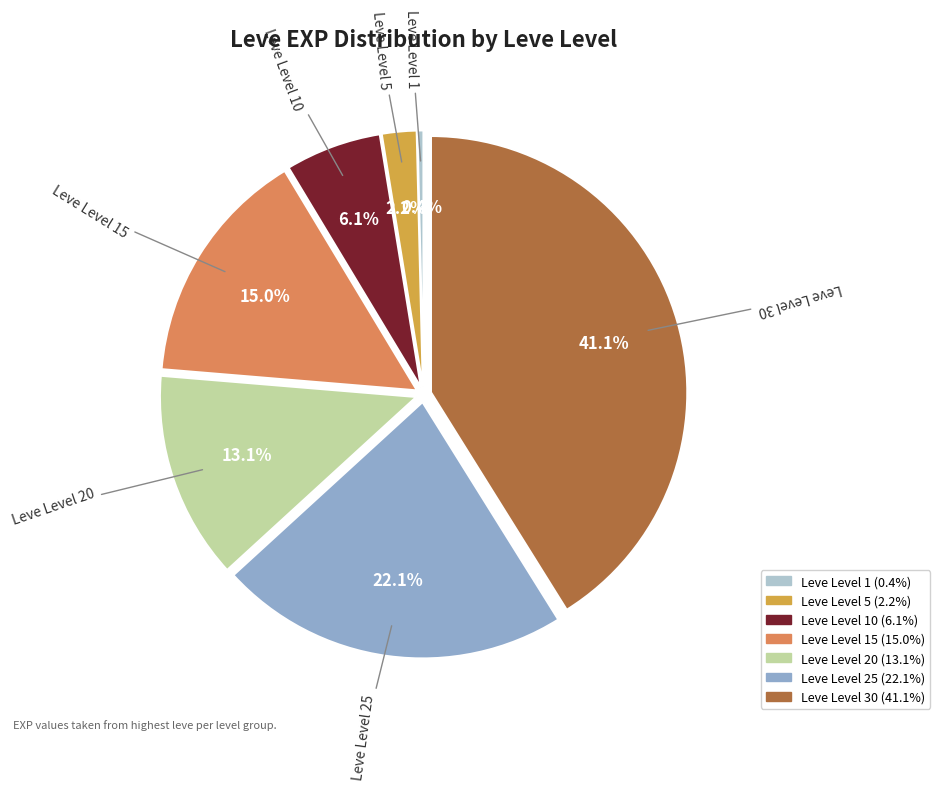

Is there a majority slice in this chart?

No